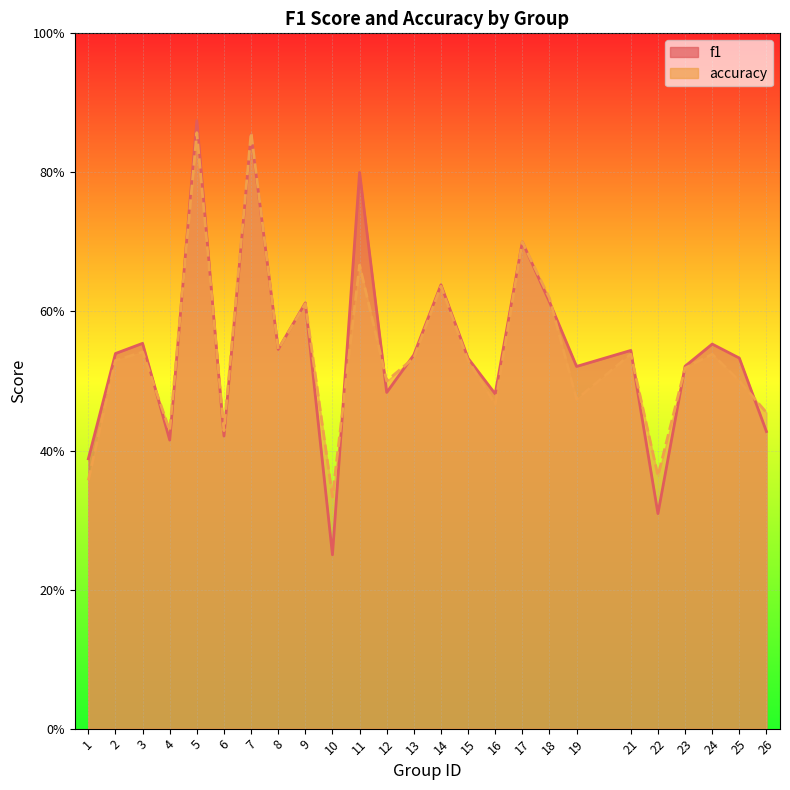

What is the smallest value displayed?

0.2